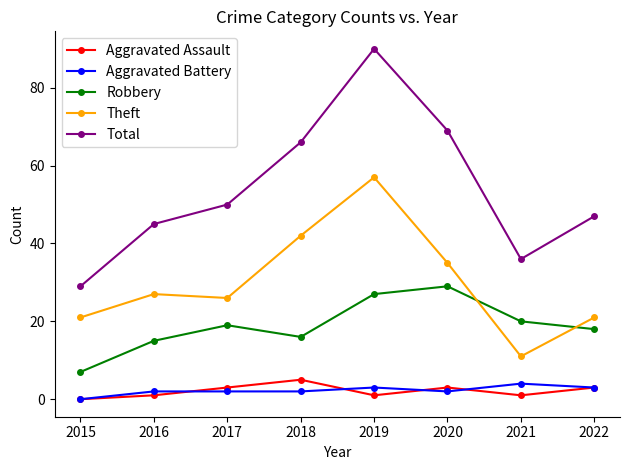

How many data points does each series have?

8